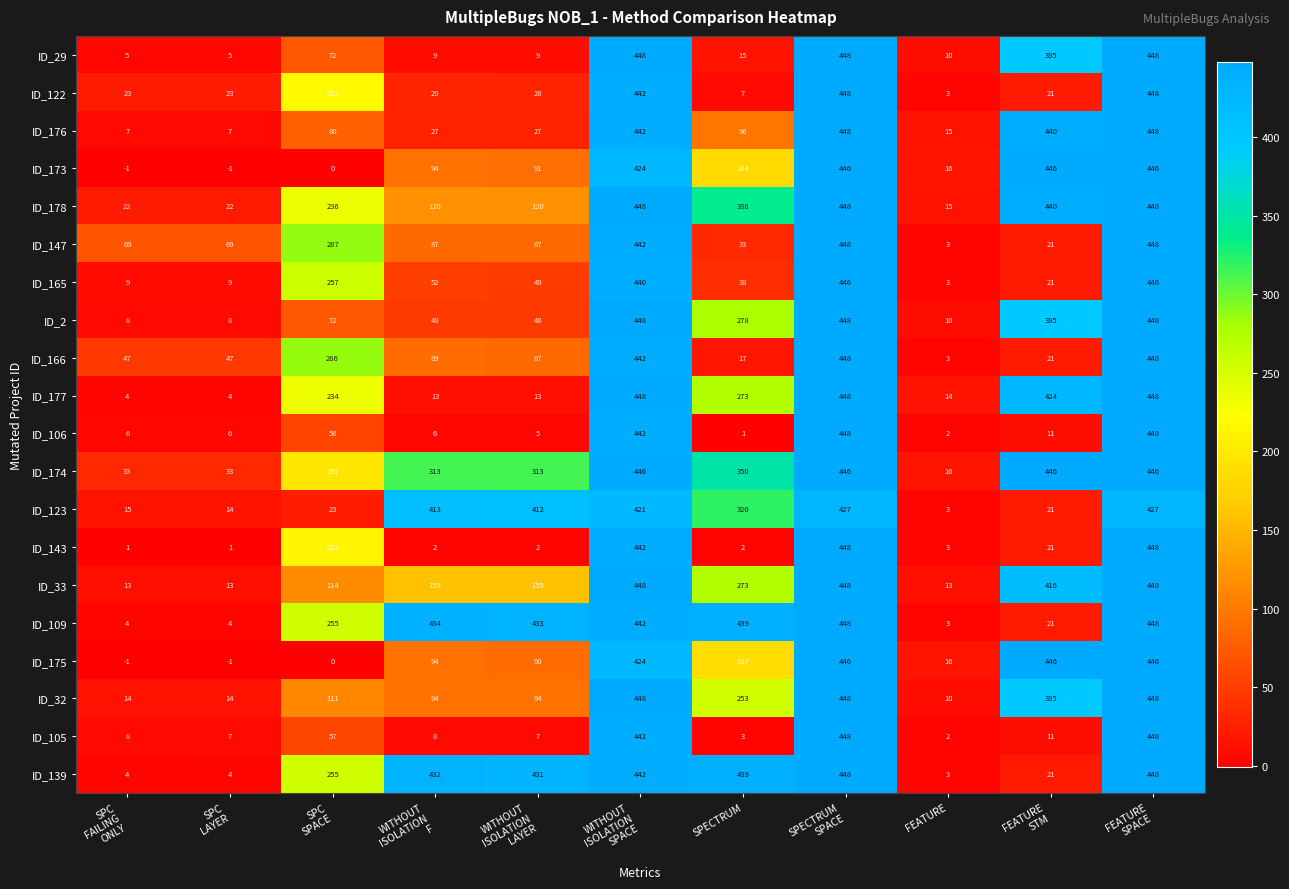

What is the lowest value of the ID_123 series?

3